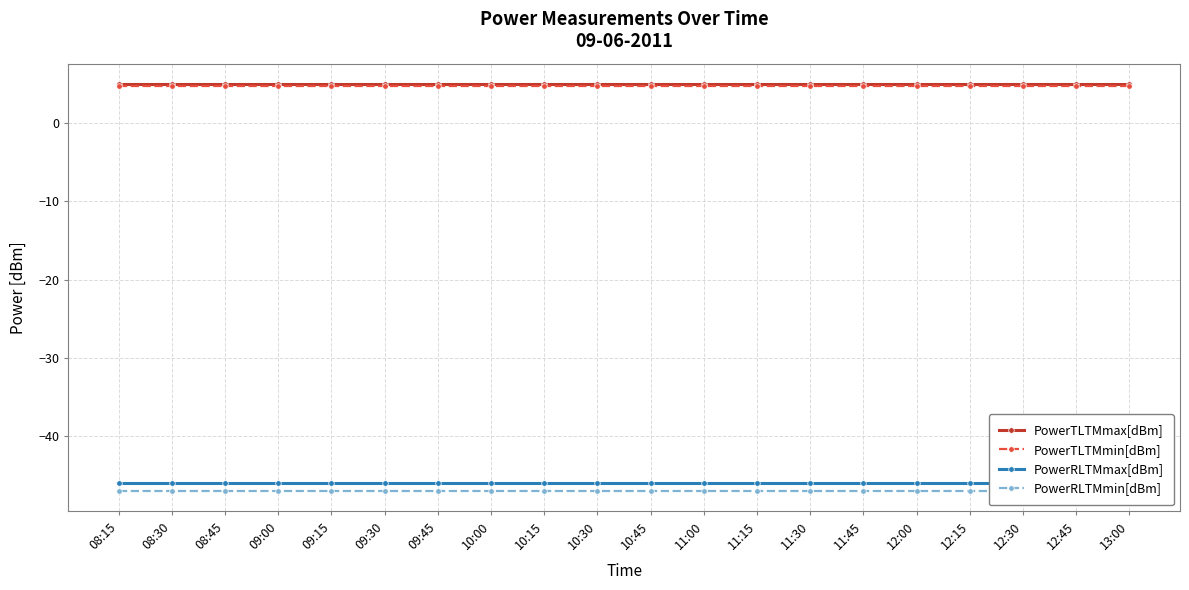

At which label is PowerRLTMmin[dBm] closest to -47?

08:15